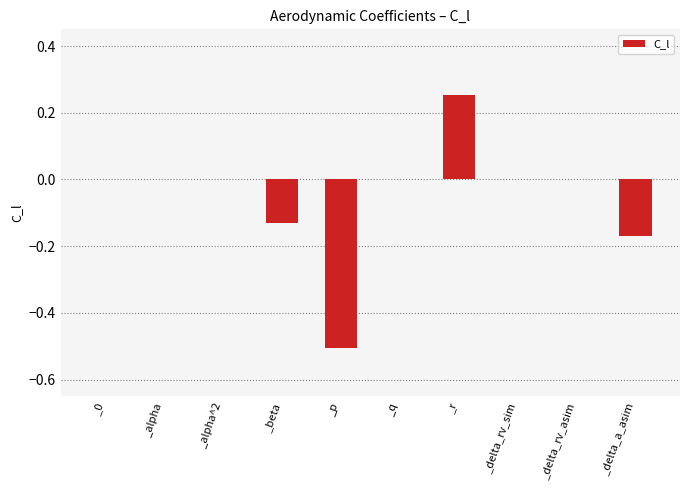

What is the sum of all values?

-0.6